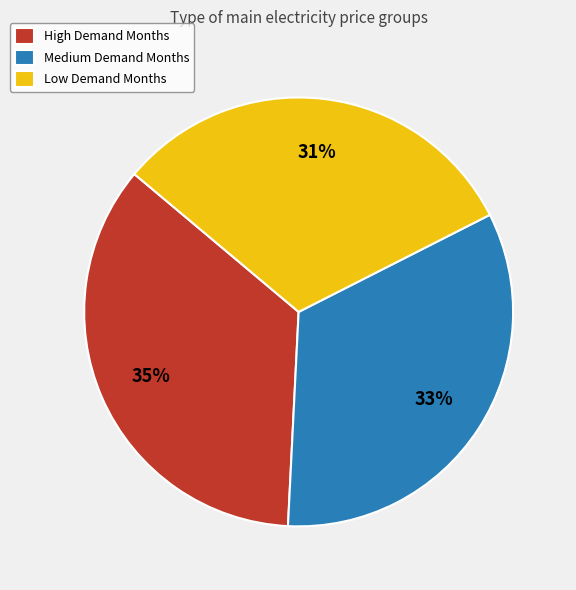

Do Low Demand Months and Medium Demand Months together represent more than half of the pie?

Yes